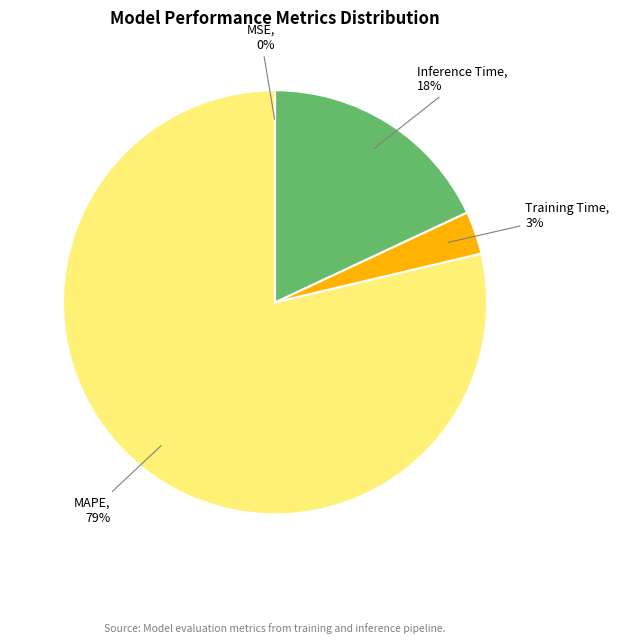

Do Training Time and MAPE together represent more than half of the pie?

Yes